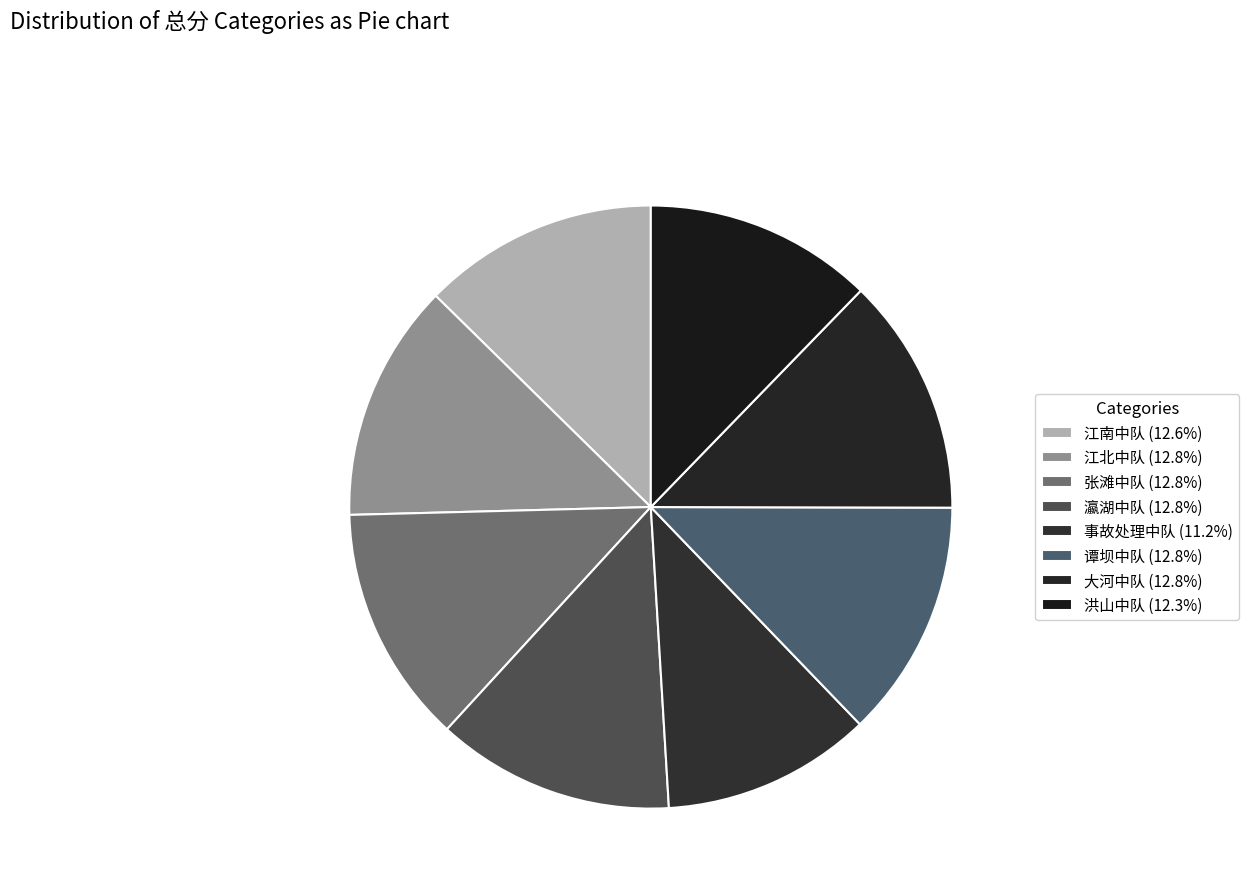

How many slices are in this pie chart?

8